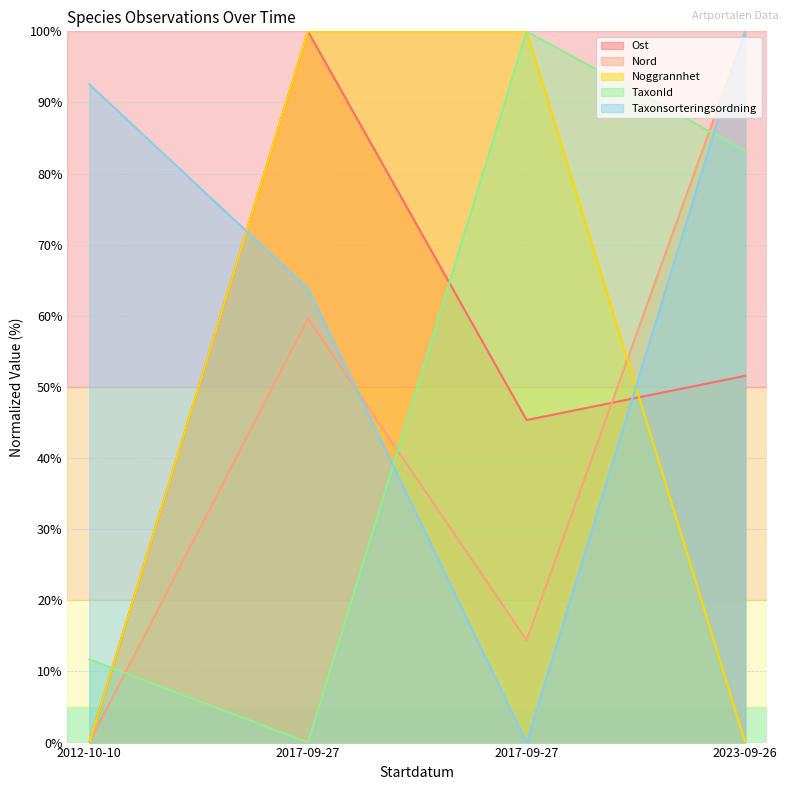

What is the value of the Taxonsorteringsordning point at the 4th from the left?

100.0